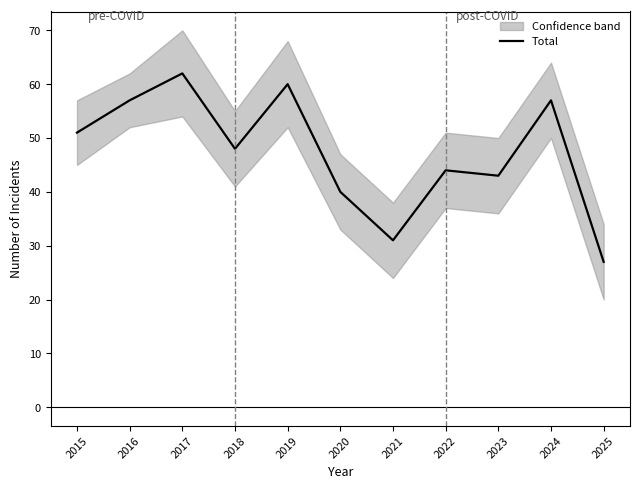

What is the change in value from 2015 to 2025?

-24